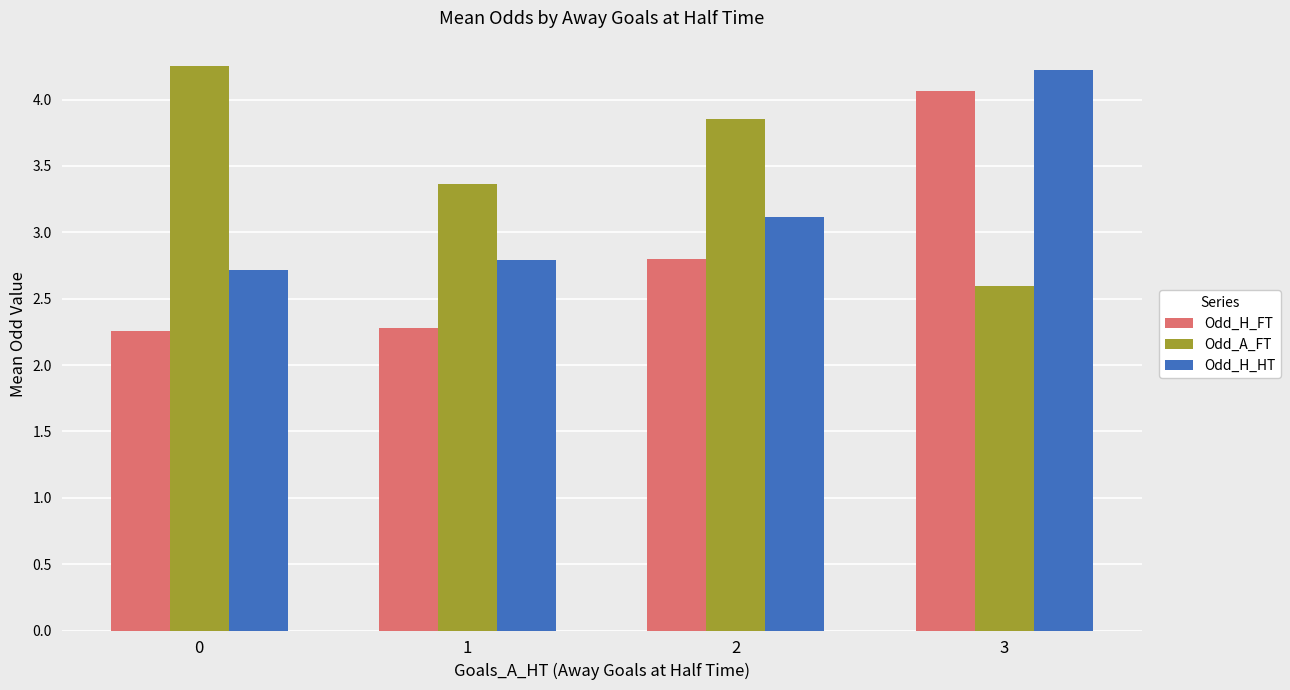

What are all the series names shown in the legend?

Odd_H_FT, Odd_A_FT, Odd_H_HT